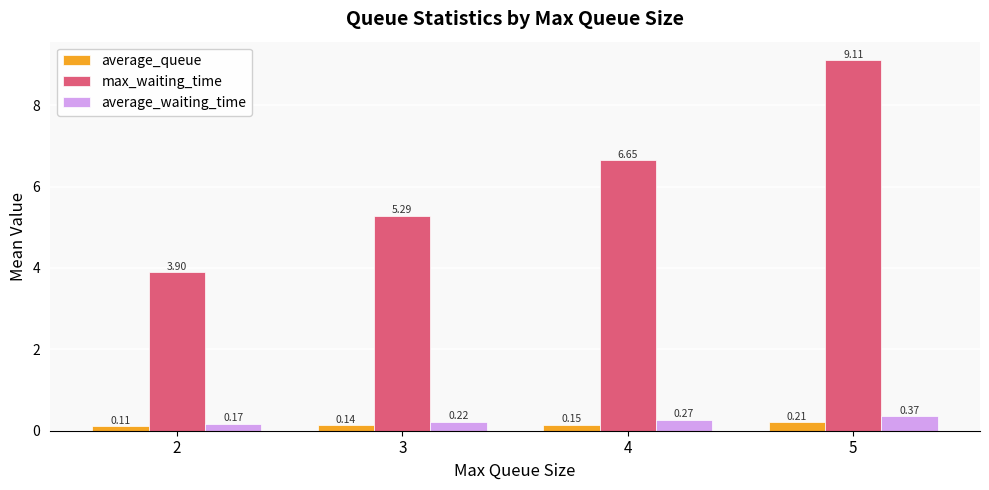

What is the sum of the max_waiting_time values at 5 and 4?

15.8